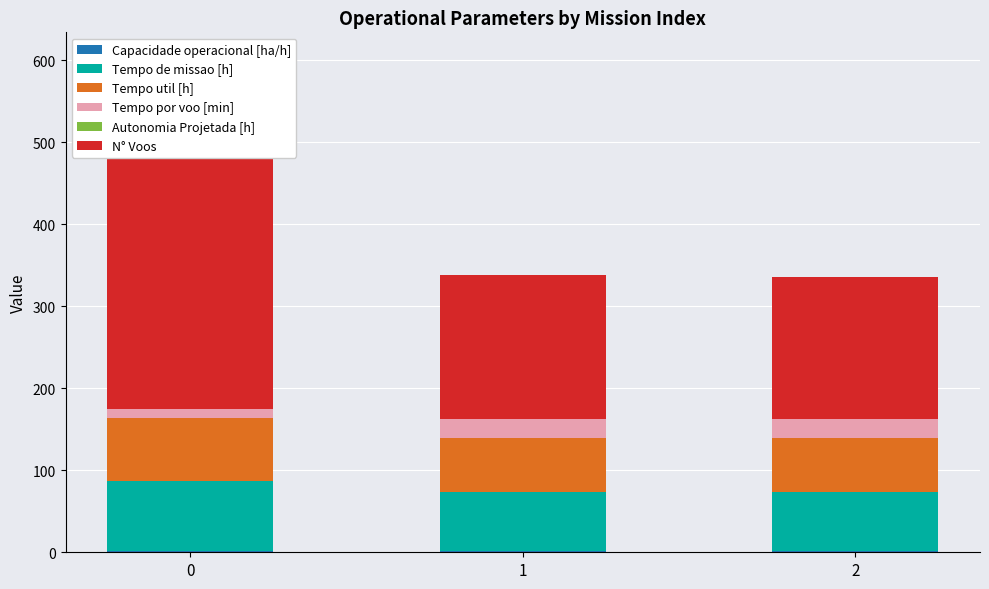

The value of Capacidade operacional [ha/h] at 0 is 1.2. True or false?

True